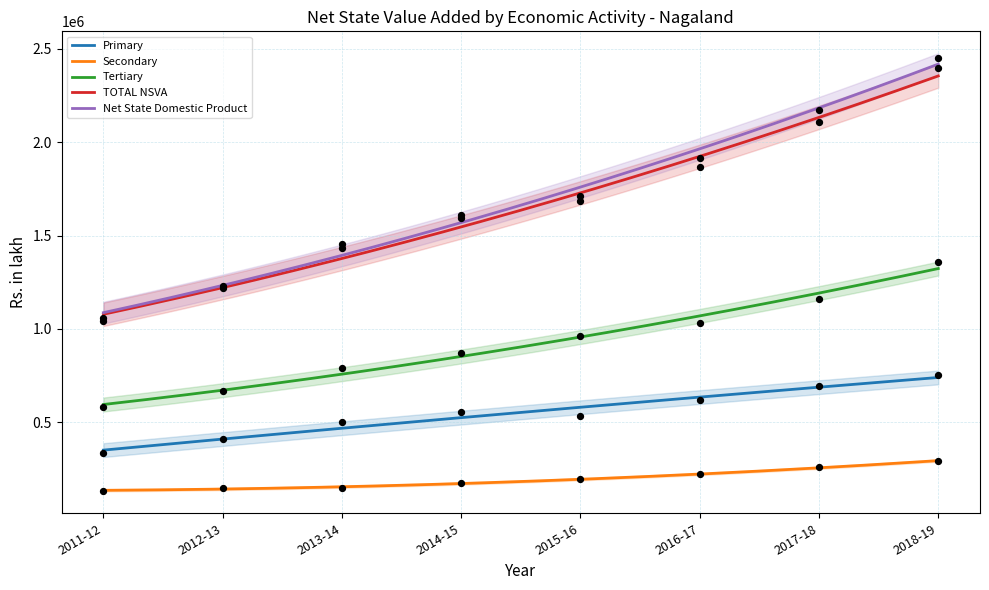

At how many categories does at least one series exceed 1136948?

7